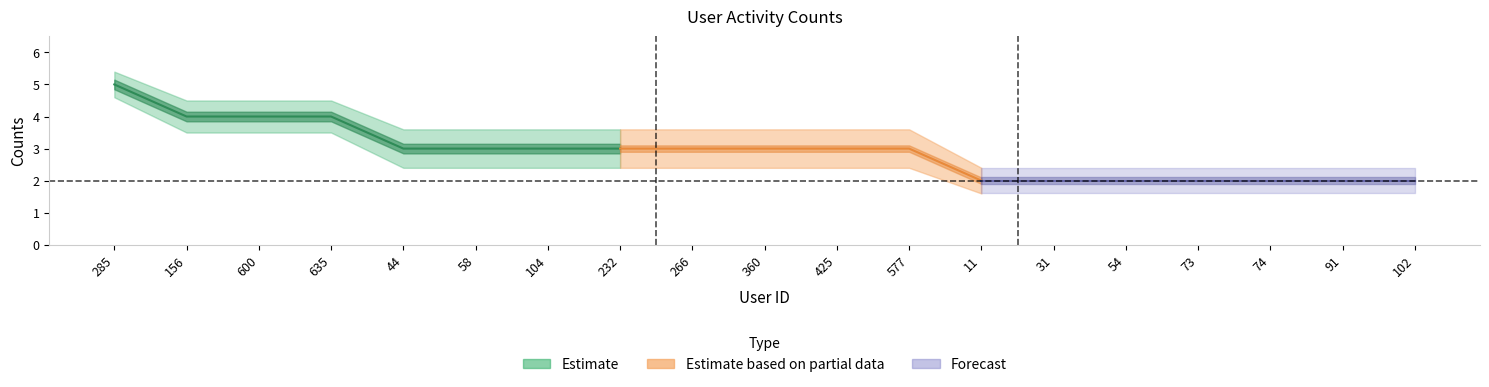

Reading right to left, list all the values displayed in this chart.

counts: 2.0	2.0	2.0	2.0	2.0	2.0	2.0	3.0	3.0	3.0	3.0	3.0	3.0	3.0	3.0	4.0	4.0	4.0	5.0
upper_band: 2.4	2.4	2.4	2.4	2.4	2.4	2.4	3.6	3.6	3.6	3.6	3.6	3.6	3.6	3.6	4.5	4.5	4.5	5.4
lower_band: 1.6	1.6	1.6	1.6	1.6	1.6	1.6	2.4	2.4	2.4	2.4	2.4	2.4	2.4	2.4	3.5	3.5	3.5	4.6